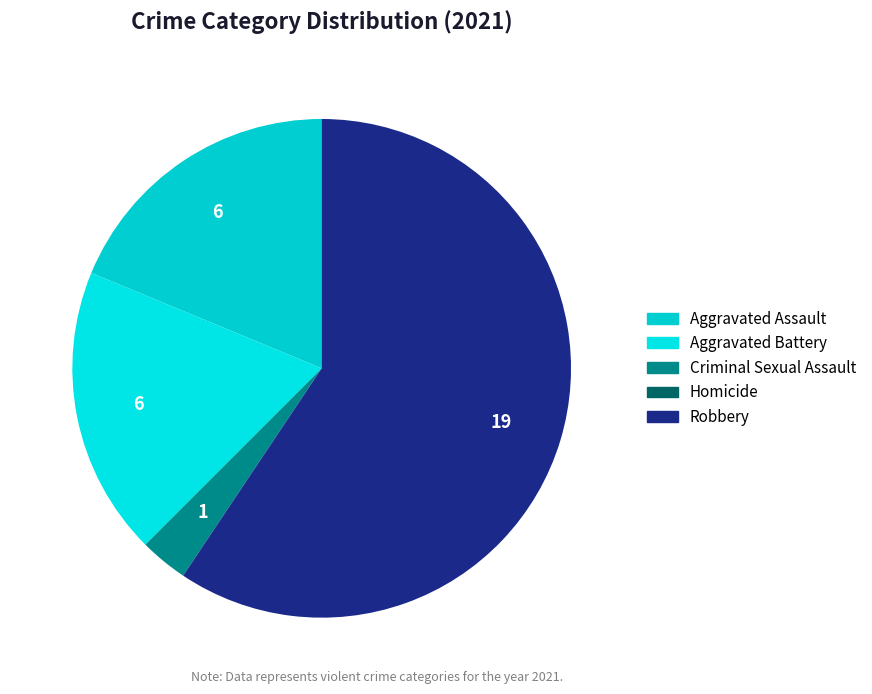

Do Aggravated Battery and Criminal Sexual Assault together represent more than half of the pie?

No